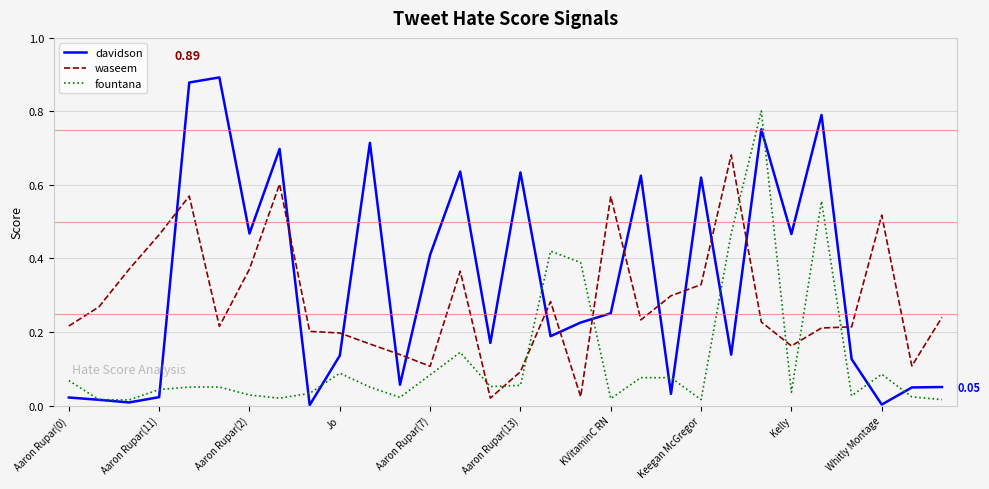

Which series has the widest spread of values?

davidson